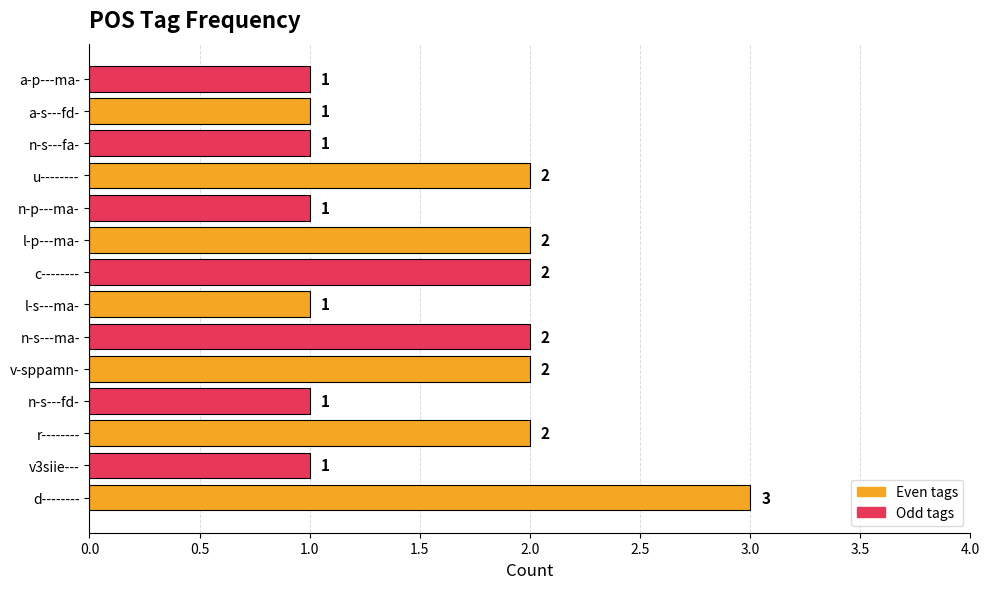

Count the values in the range 1 to 2.

13